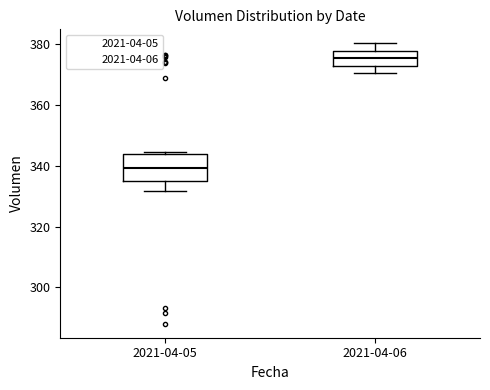

Reading left to right, read every box against the y-axis: the position of its median line, the range the box covers, and the ends of its whiskers. The values are not printed on the chart, so give them approximately, as read against the axis.

2021-04-05: median 340, box 334 to 344, whiskers 332 to 344
2021-04-06: median 376, box 374 to 378, whiskers 370 to 380